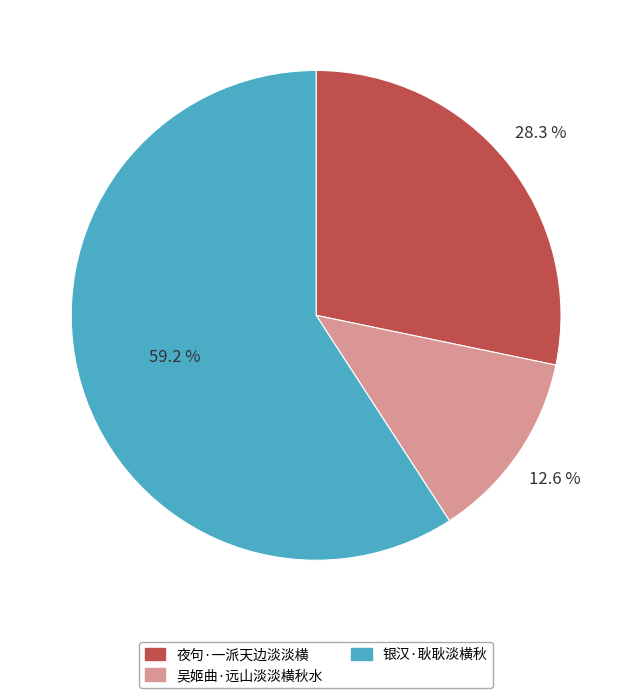

Is it true that 夜句·一派天边淡淡横 is 16% of the pie?

False